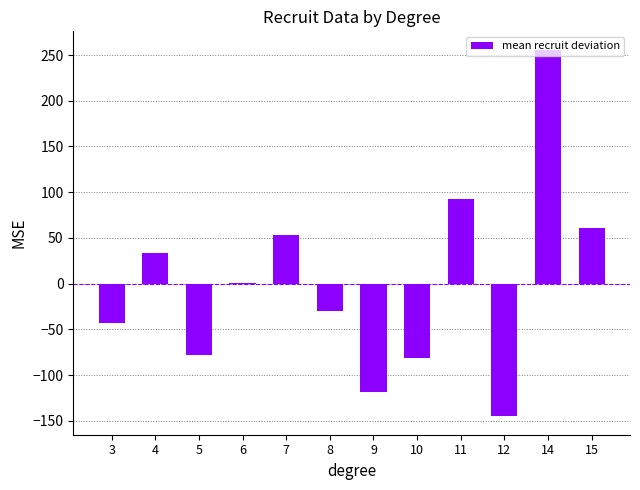

Reading left to right, extract all data points from this chart.

-43.1	33.1	-77.5	0.2	52.9	-29.6	-118.1	-81.8	92.6	-145.1	255.9	60.9